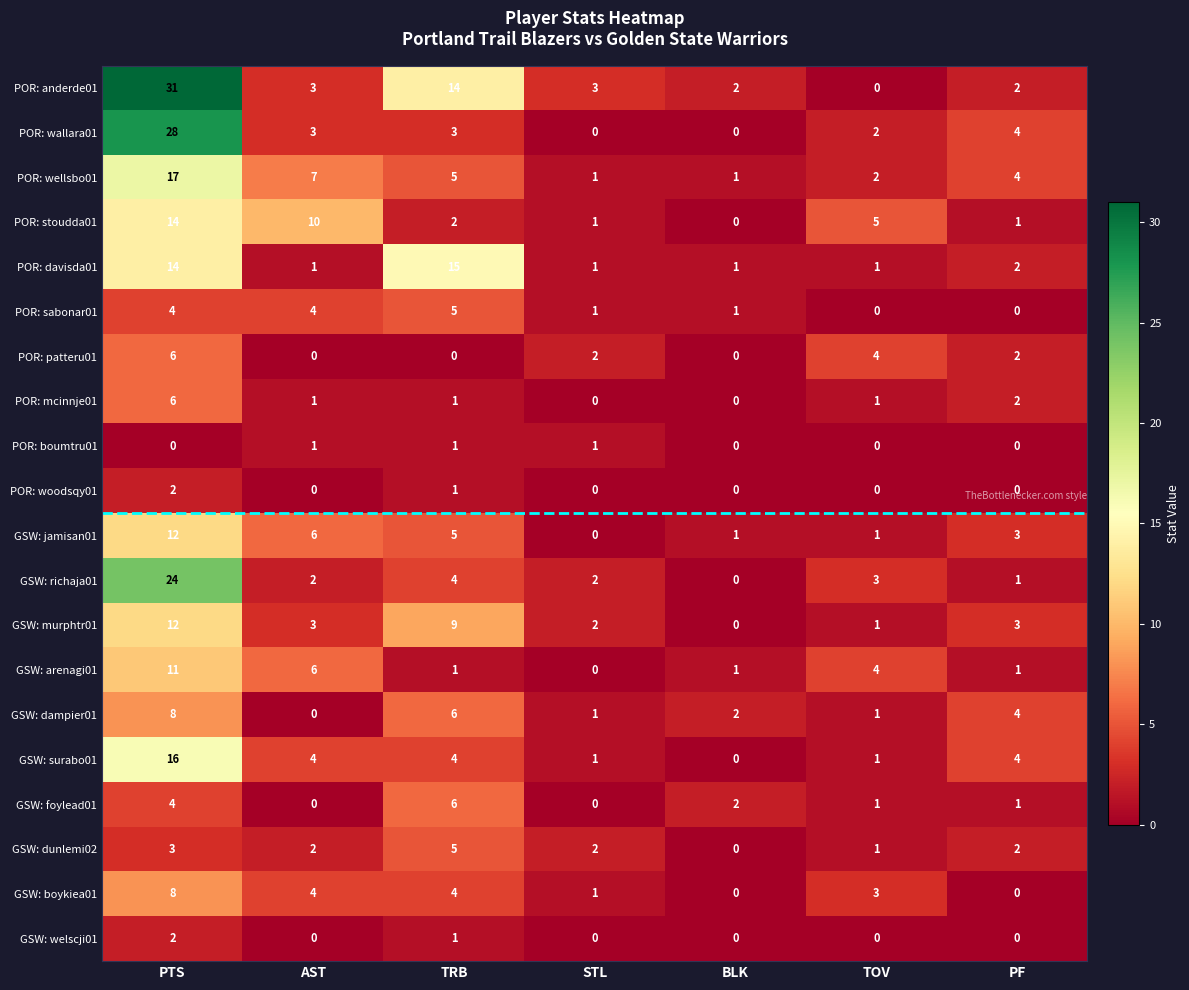

Which label corresponds to the largest value in the chart?

PTS